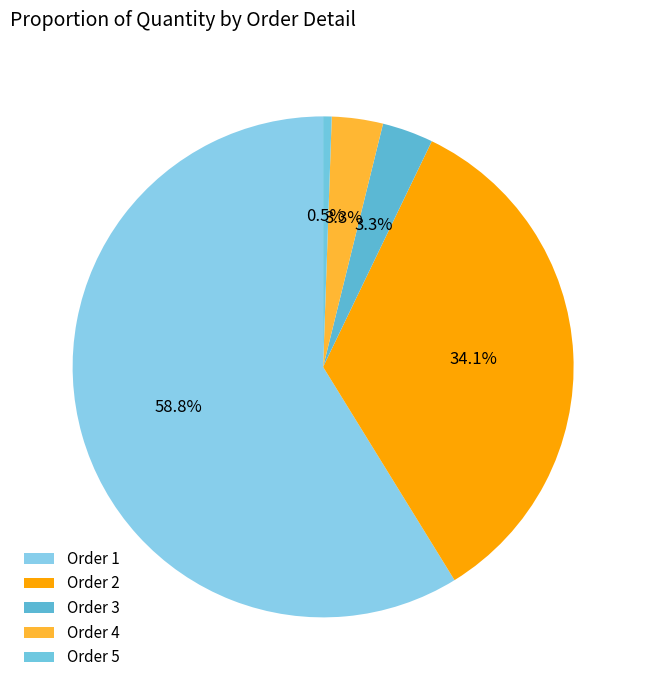

Count the number of slices in the pie.

5